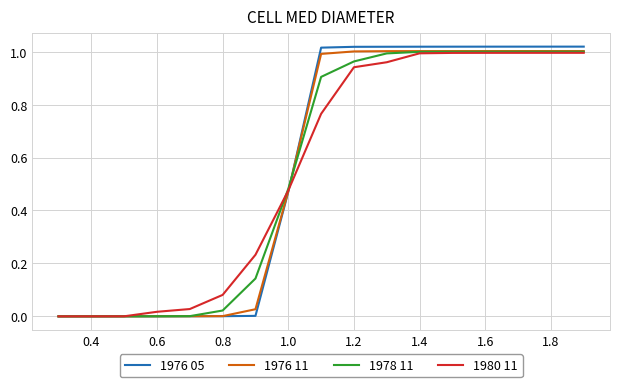

Which series has the widest spread of values?

1976 05